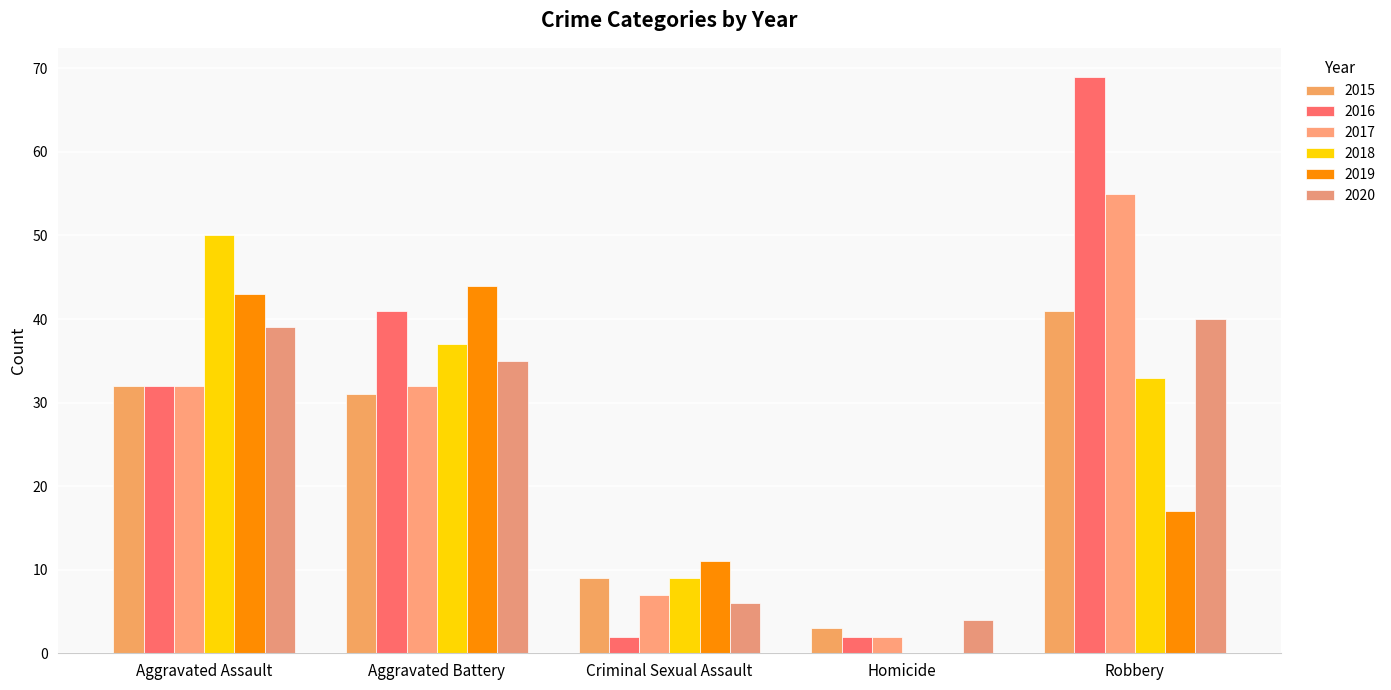

At which category is the sum across all series the highest?

Robbery